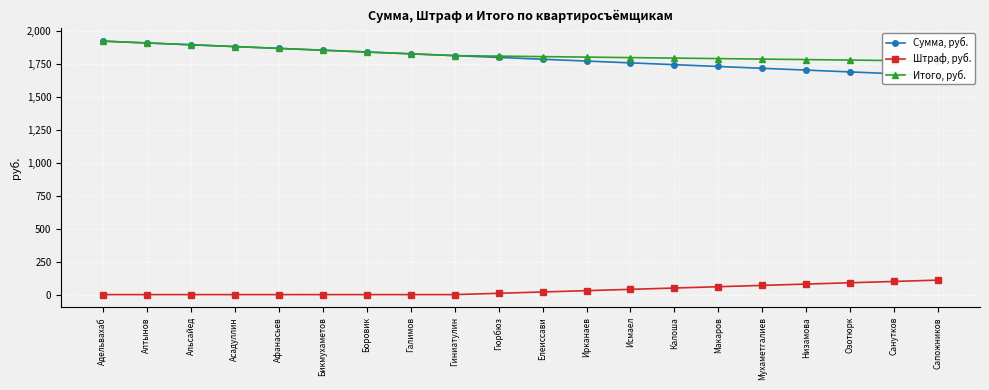

Rank the series by their maximum value, from highest to lowest.

Сумма, руб., Итого, руб., Штраф, руб.